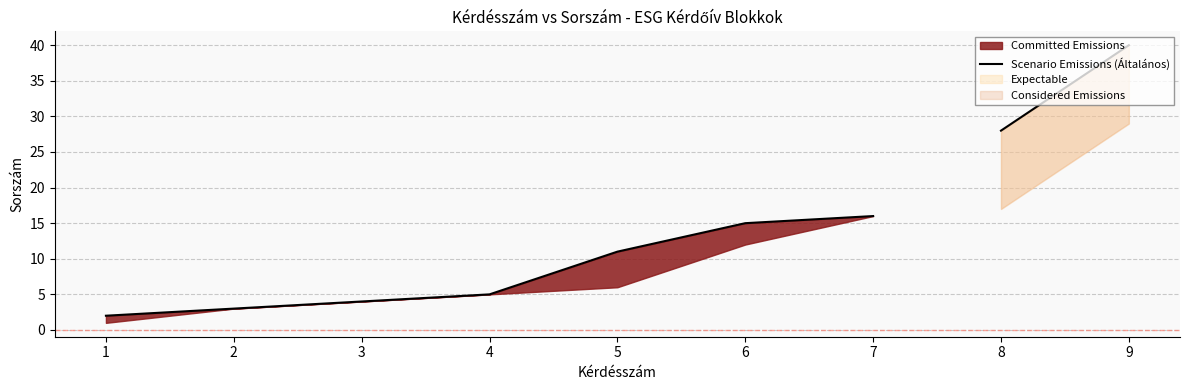

True or false: there are more than 0 points higher than both neighbors.

False